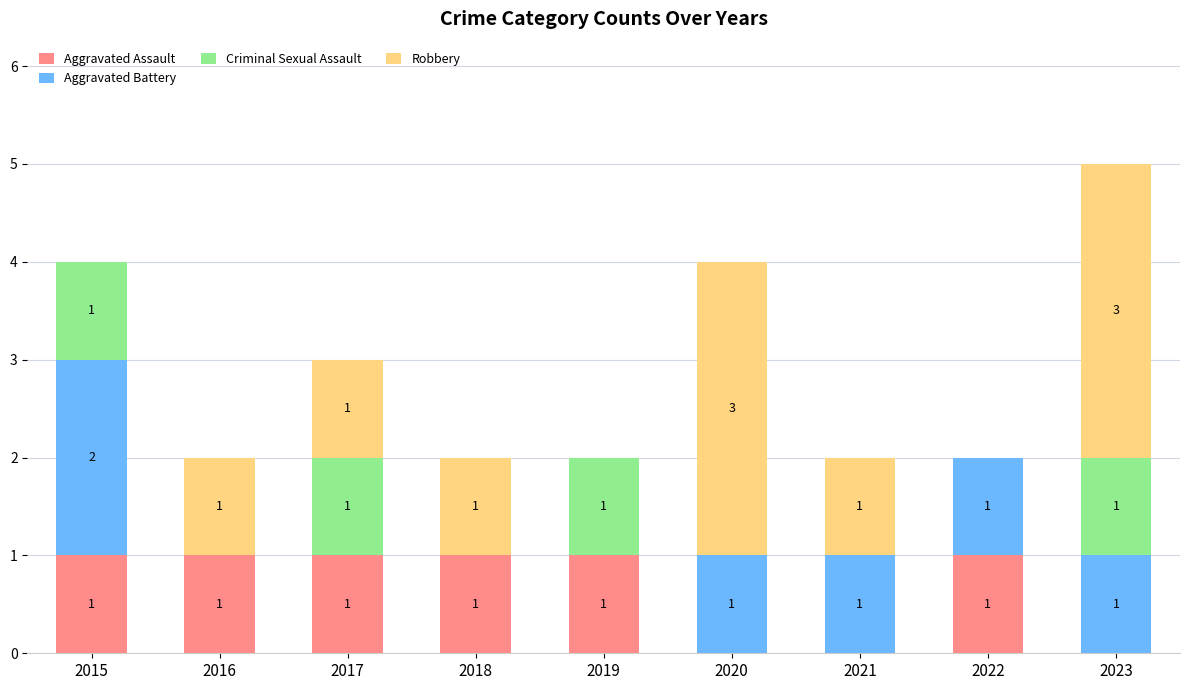

True or false: Aggravated Assault has a value of 2 at 2019.

False